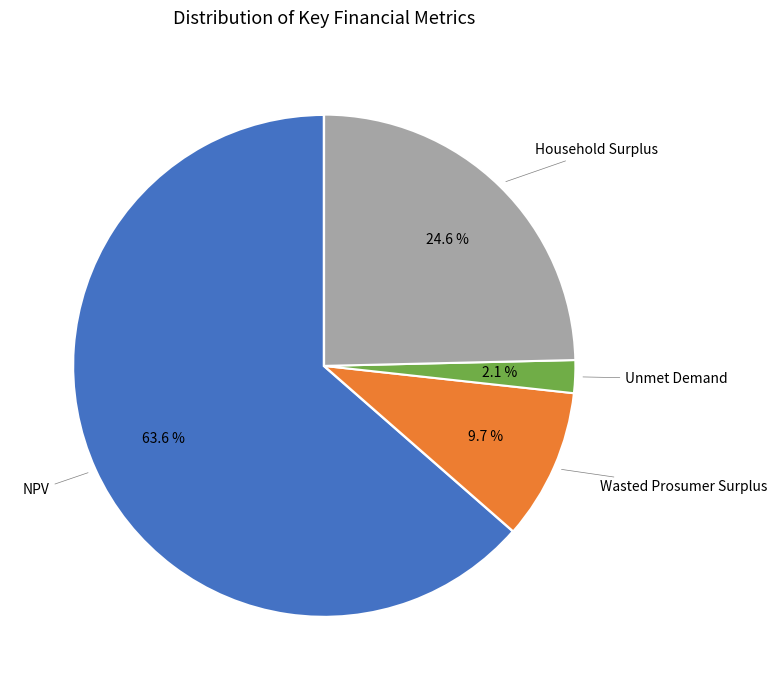

Is there any slice that represents more than half of the pie?

Yes